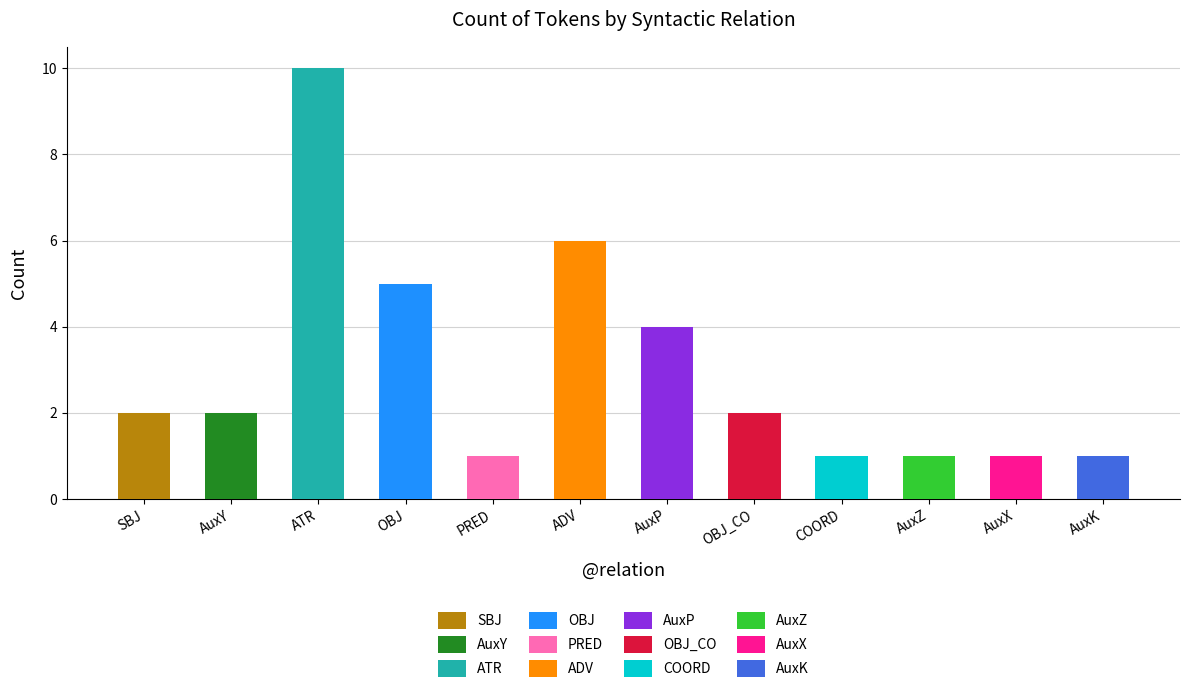

Approximately how many times larger is the value at COORD compared to ATR?

0.1